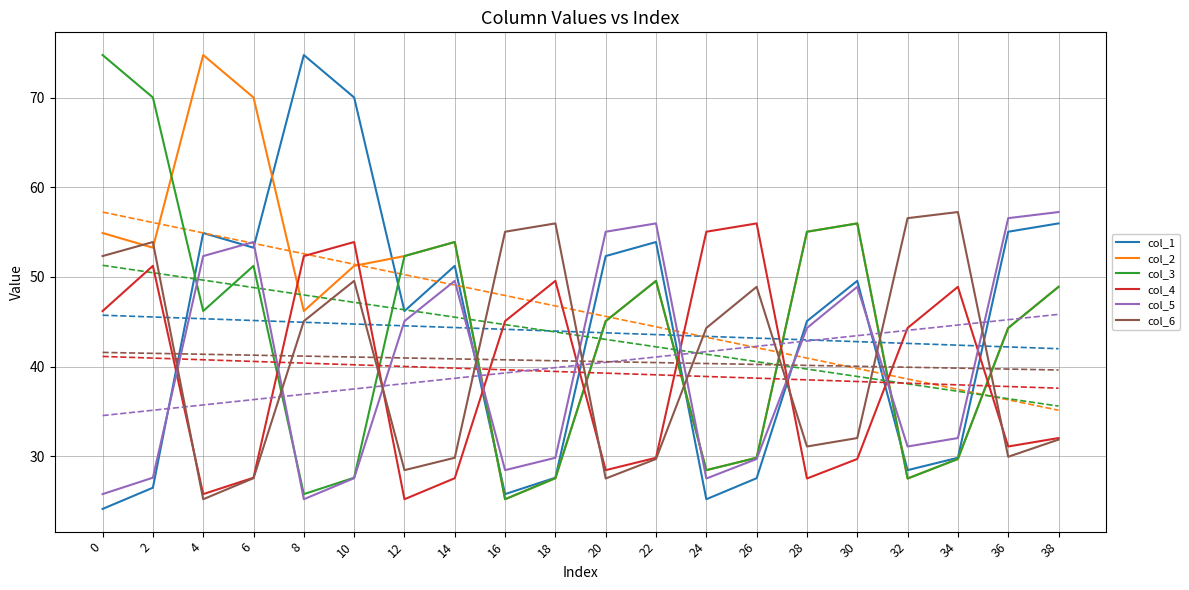

Reading right to left, transcribe all the data shown in this chart.

col_1: 38=56.0	36=55.0	34=29.8	32=28.4	30=49.6	28=45.1	26=27.5	24=25.2	22=53.9	20=52.3	18=27.6	16=25.8	14=51.2	12=46.2	10=70.0	8=74.8	6=53.3	4=54.9	2=26.5	0=24.1
col_2: 38=48.9	36=44.3	34=29.7	32=27.5	30=56.0	28=55.0	26=29.8	24=28.4	22=49.6	20=45.1	18=27.5	16=25.2	14=53.9	12=52.3	10=51.2	8=46.2	6=70.0	4=74.8	2=53.3	0=54.9
col_3: 38=48.9	36=44.3	34=29.7	32=27.5	30=56.0	28=55.0	26=29.8	24=28.4	22=49.6	20=45.1	18=27.5	16=25.2	14=53.9	12=52.3	10=27.6	8=25.8	6=51.2	4=46.2	2=70.0	0=74.8
col_4: 38=32.0	36=31.1	34=48.9	32=44.3	30=29.7	28=27.5	26=56.0	24=55.0	22=29.8	20=28.4	18=49.6	16=45.1	14=27.5	12=25.2	10=53.9	8=52.3	6=27.6	4=25.8	2=51.2	0=46.2
col_5: 38=57.2	36=56.6	34=32.0	32=31.1	30=48.9	28=44.3	26=29.7	24=27.5	22=56.0	20=55.0	18=29.8	16=28.4	14=49.6	12=45.1	10=27.5	8=25.2	6=53.9	4=52.3	2=27.6	0=25.8
col_6: 38=31.8	36=29.9	34=57.2	32=56.6	30=32.0	28=31.1	26=48.9	24=44.3	22=29.7	20=27.5	18=56.0	16=55.0	14=29.8	12=28.4	10=49.6	8=45.1	6=27.5	4=25.2	2=53.9	0=52.3